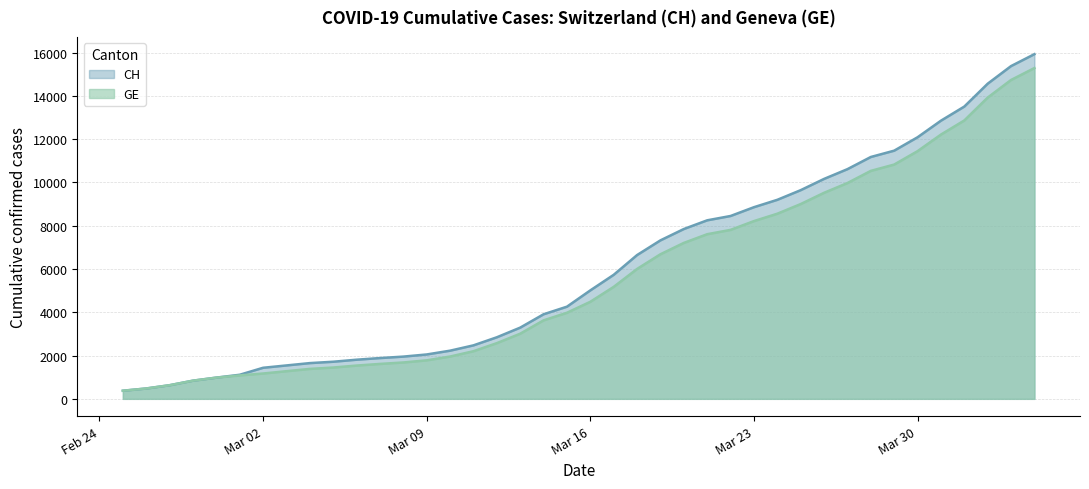

Which series has the largest range (max minus min)?

CH